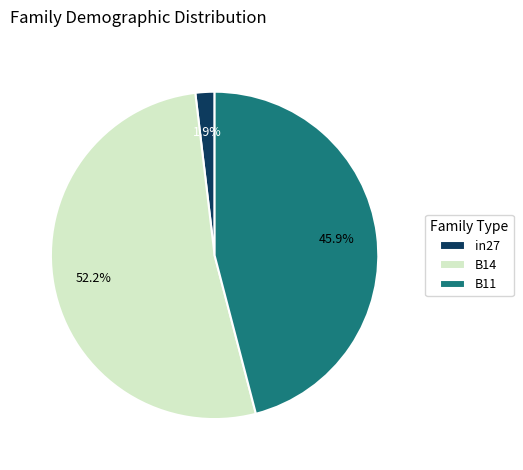

What is the smallest slice in the pie chart?

in27